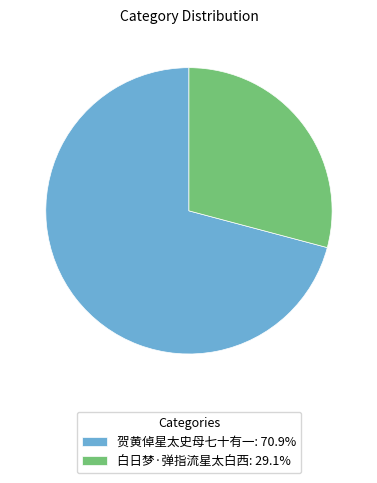

How many slices are in this pie chart?

2